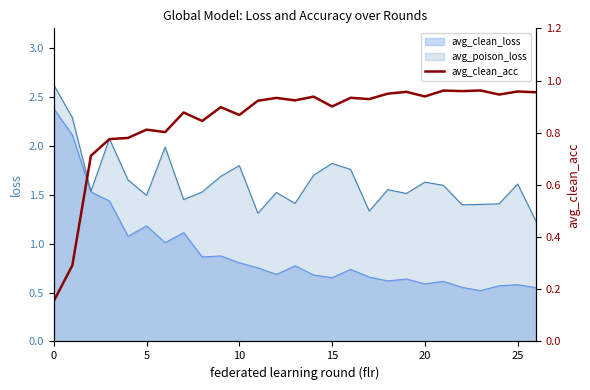

What is the highest value of the avg_poison_loss series?

2.6